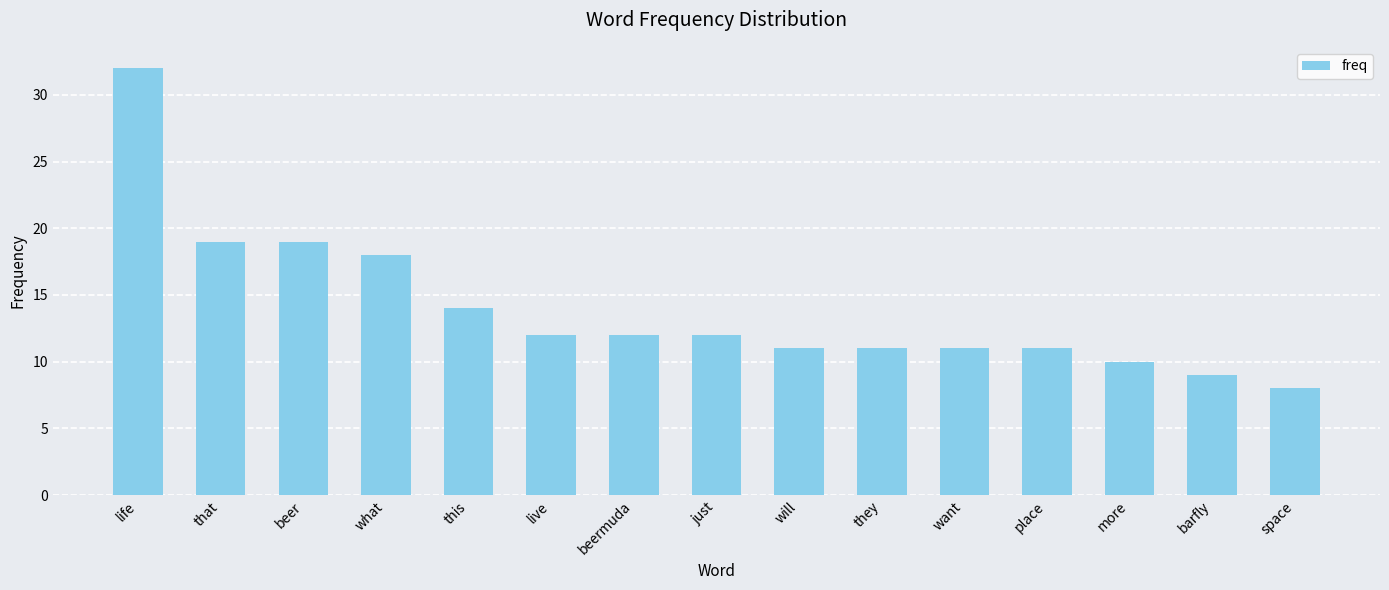

How many categories are shown in the chart?

15